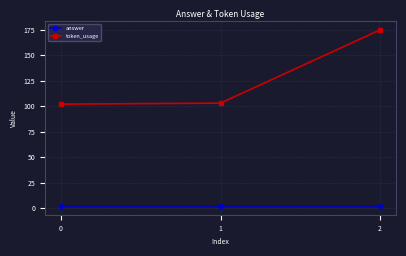

Is this an area chart (filled region under the line)?

No